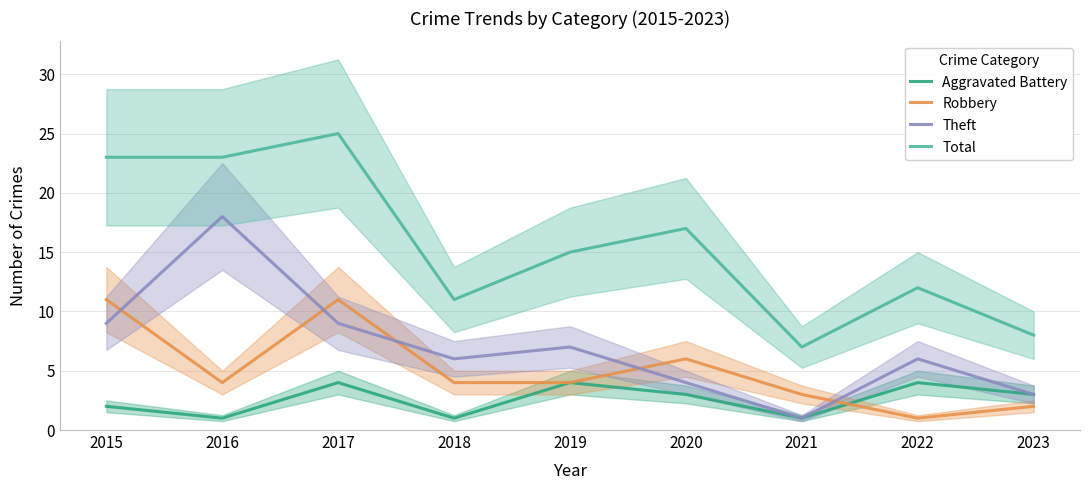

What is the difference between the highest and lowest values at 2021?

6